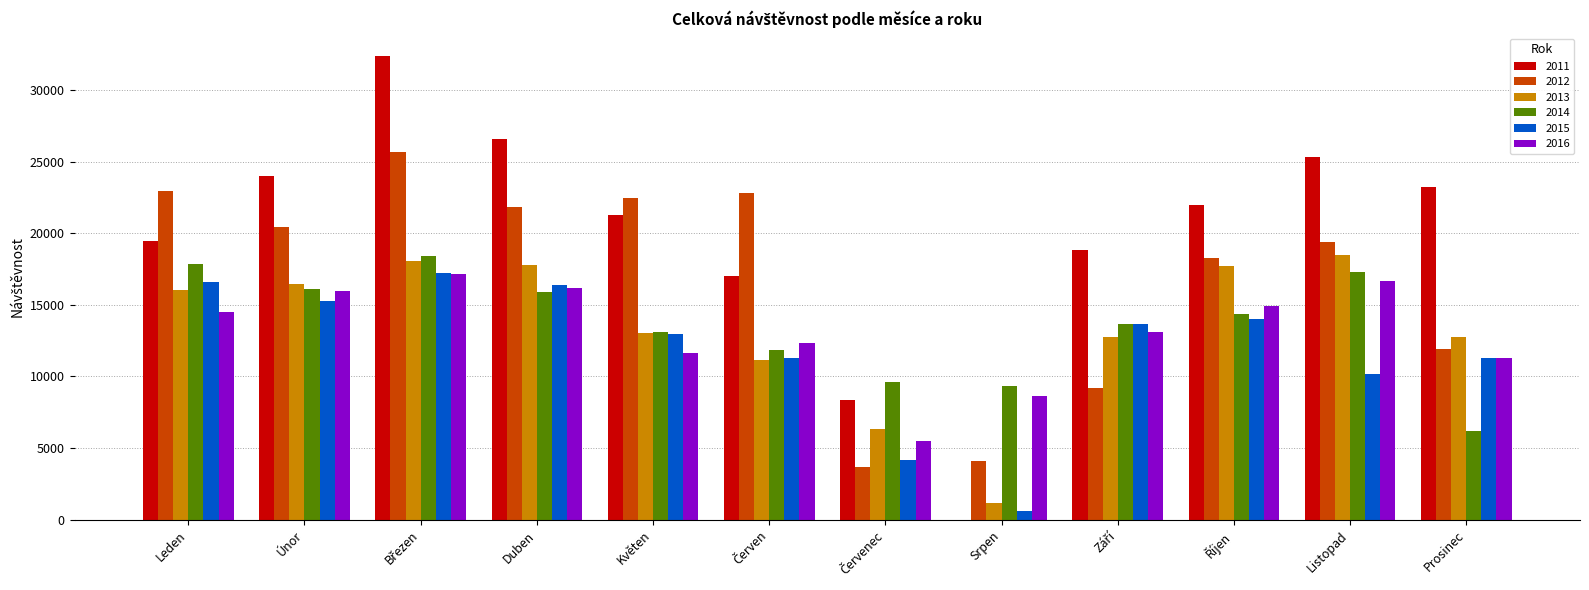

What is the sum of the 2012 values at Prosinec and Listopad?

31330